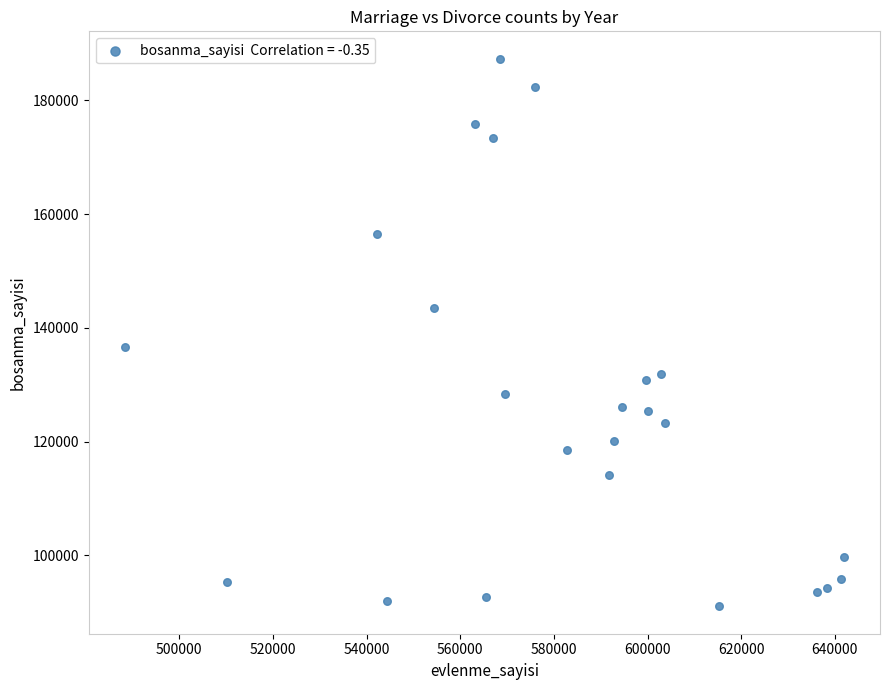

What Y value in the scatter plot is closest to 139182?

136570